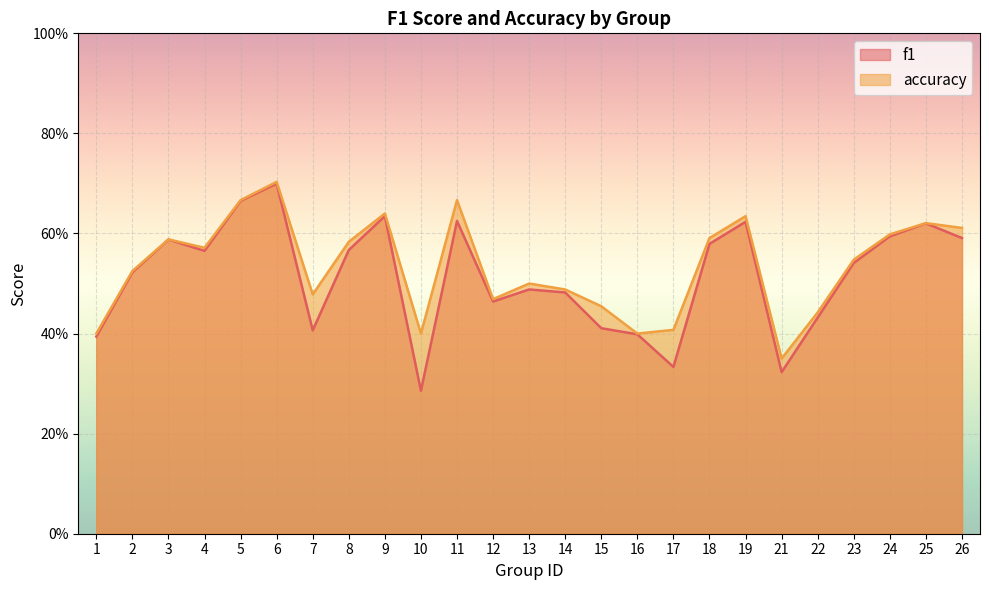

Where is accuracy nearest to the value 0?

21